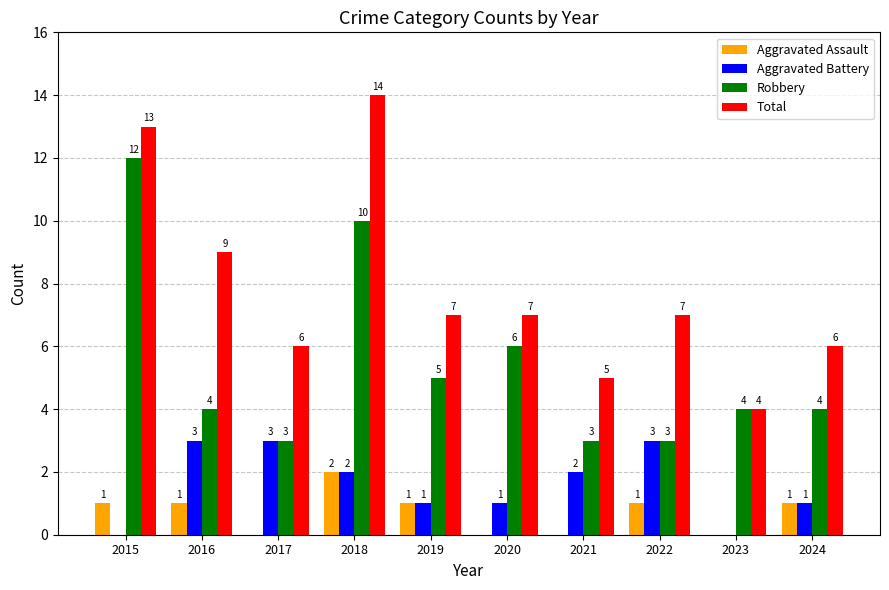

What is the sum of all Aggravated Battery values?

16